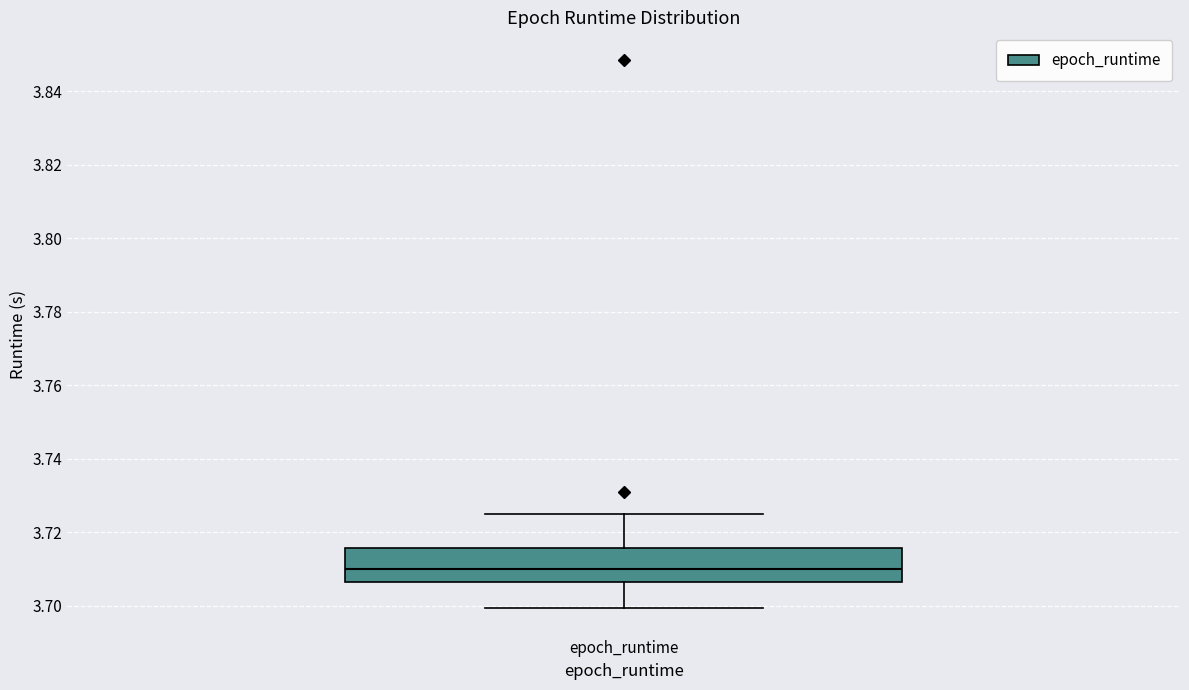

Transcribe this box plot: give where the median line is, the range the box spans, and where the two whiskers end, as read against the y-axis. The values are not printed on the chart, so give them approximately, as read against the axis.

median 3.710, box 3.706 to 3.716, whiskers 3.700 to 3.724